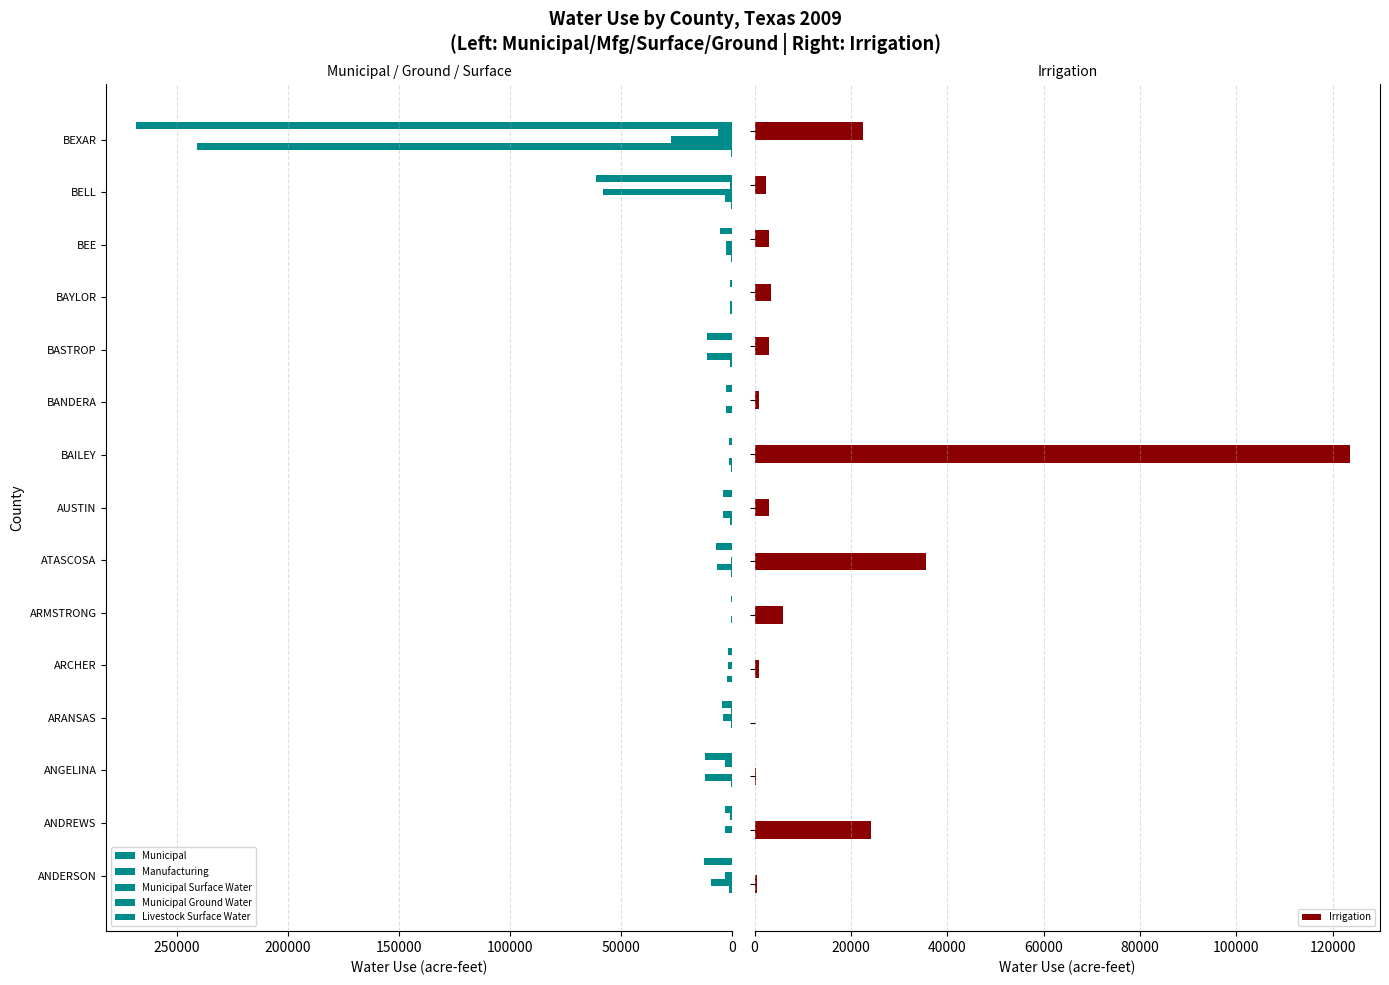

What is the sum of the Manufacturing values at BEXAR and BAILEY?

6199